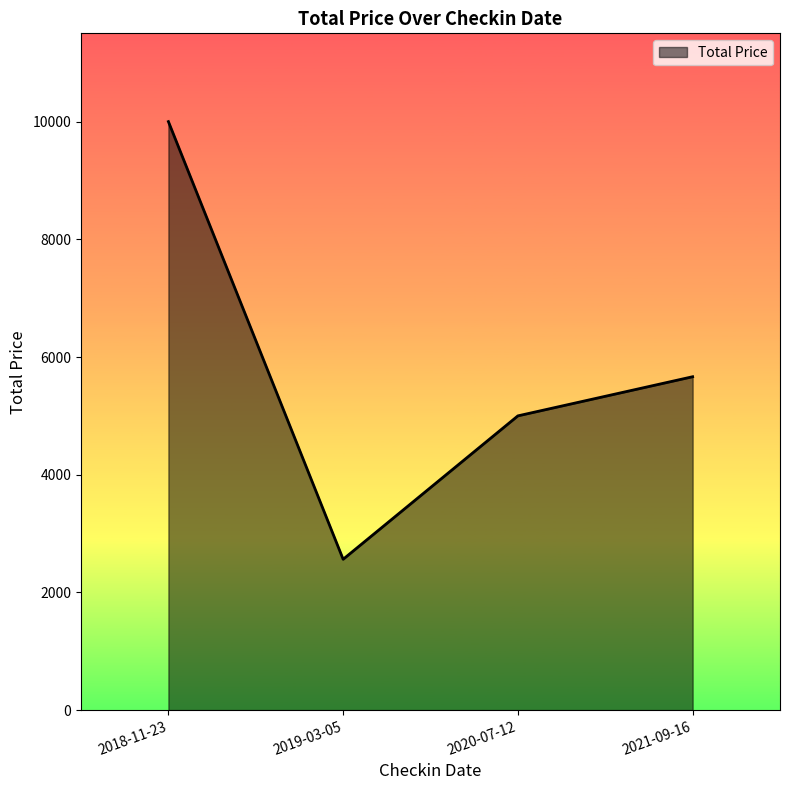

What position from the left is 2020-07-12?

3